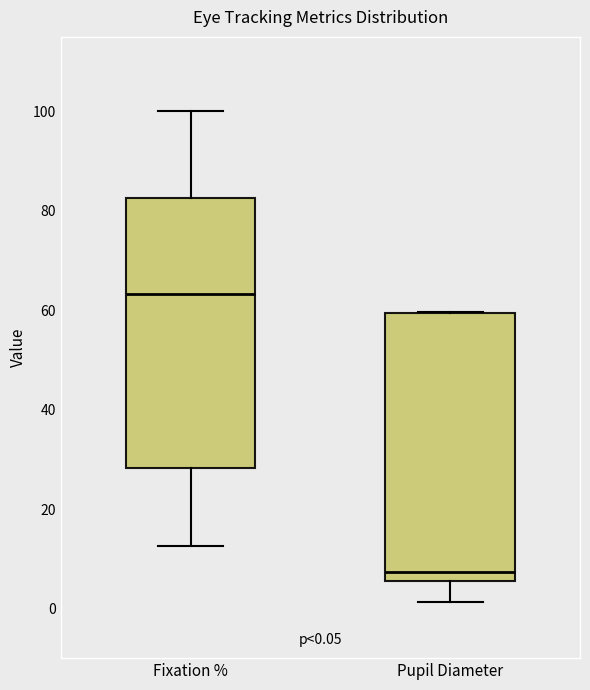

Which box has the highest median line?

Fixation %